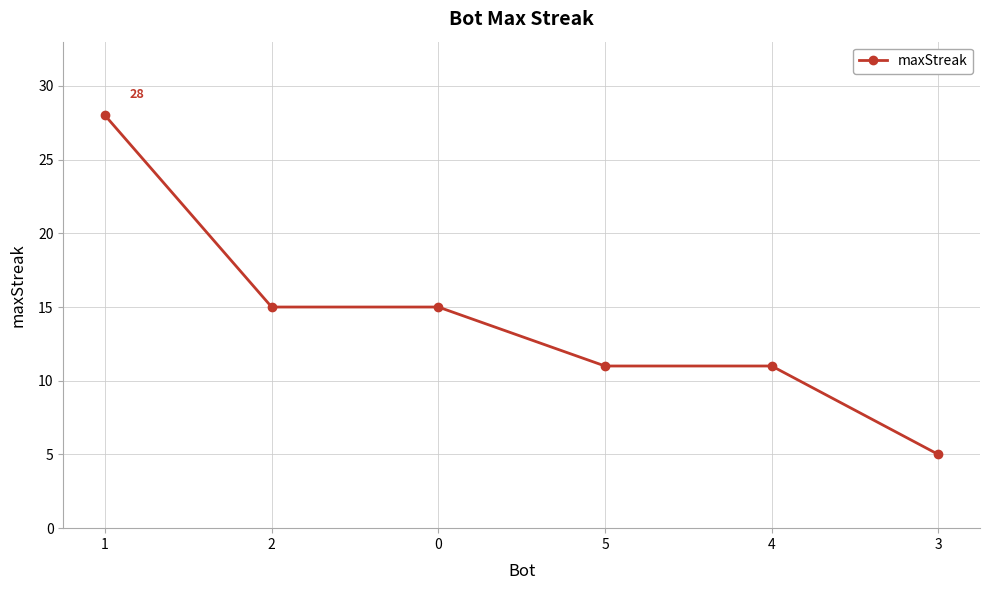

What is the sum of all values?

85